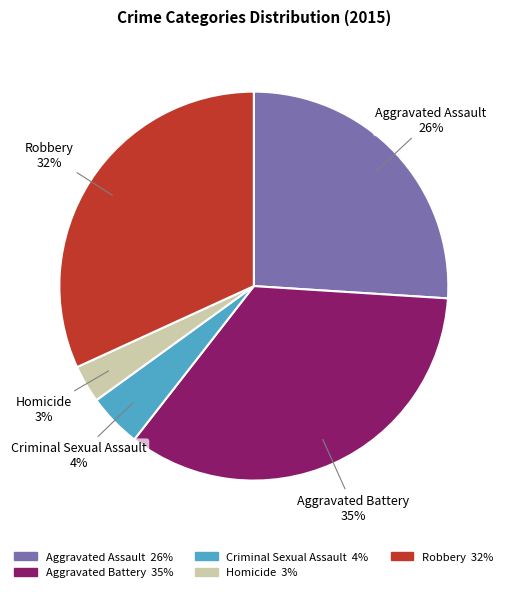

Rank the categories by value from highest to lowest.

Aggravated Battery, Robbery, Aggravated Assault, Criminal Sexual Assault, Homicide